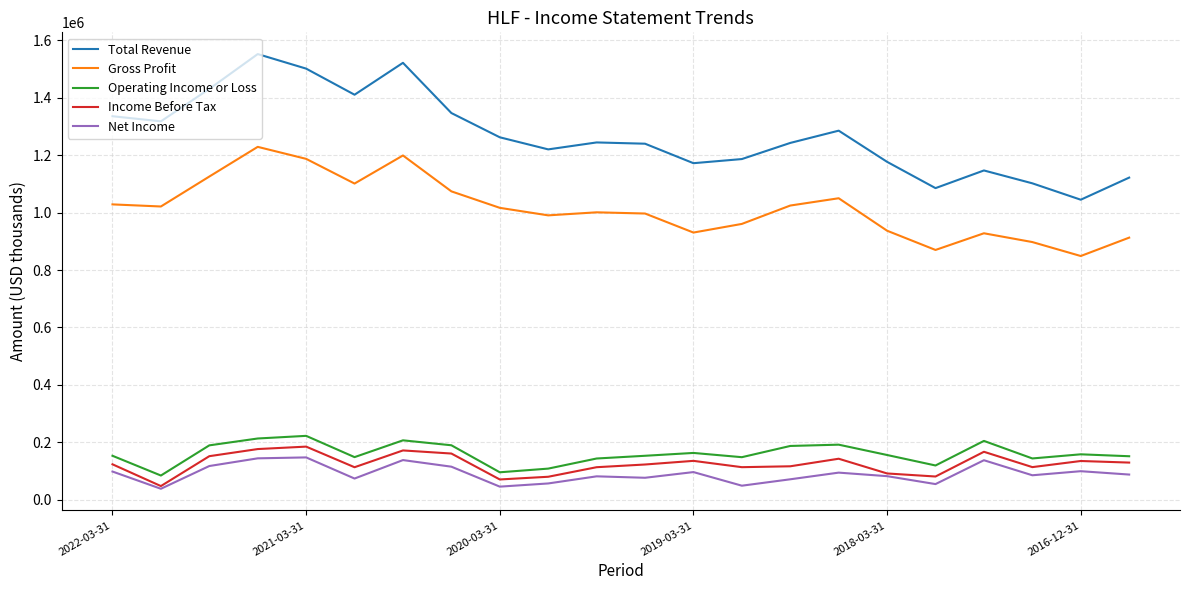

What is the highest value of the Total Revenue series?

1552300